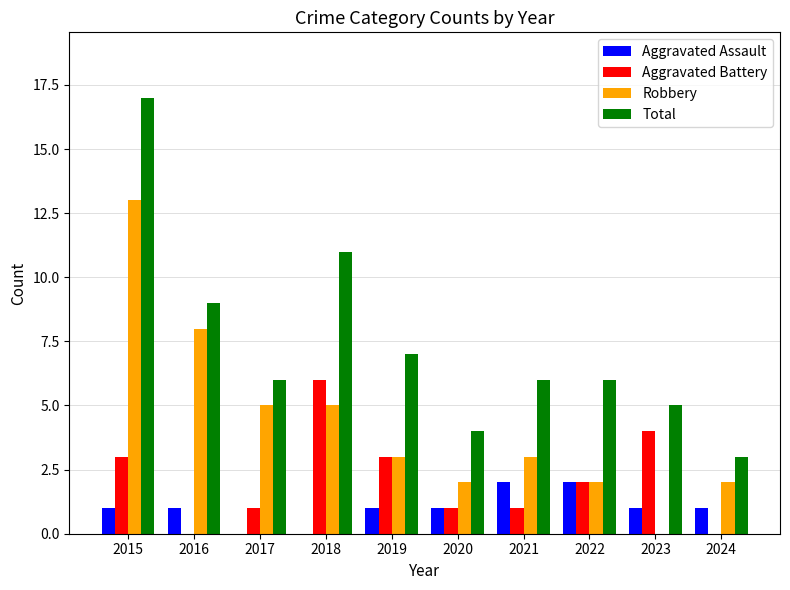

True or false: Aggravated Assault has a value of 2 at 2022.

True